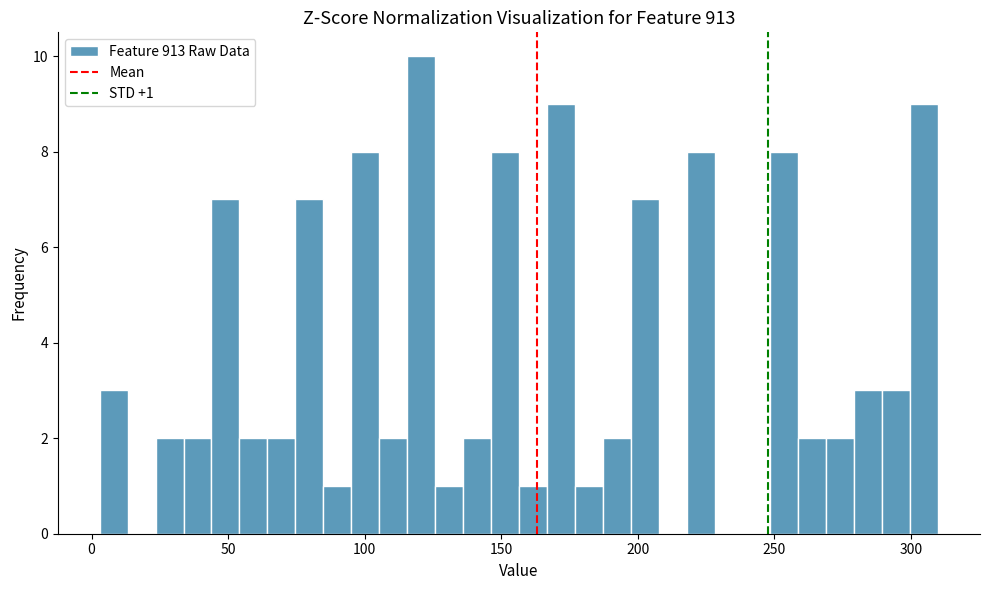

Read against the x-axis, roughly where is the centre of the tallest bar?

120